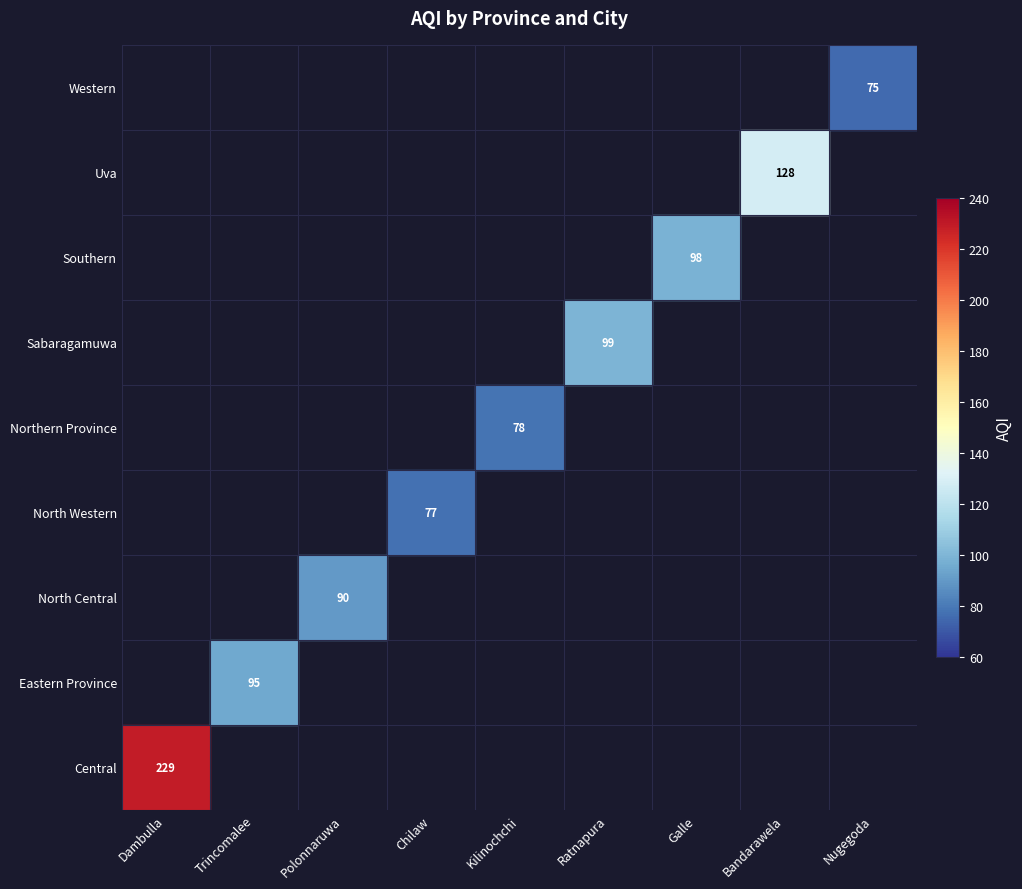

Rank the categories by value from lowest to highest.

Dambulla, Trincomalee